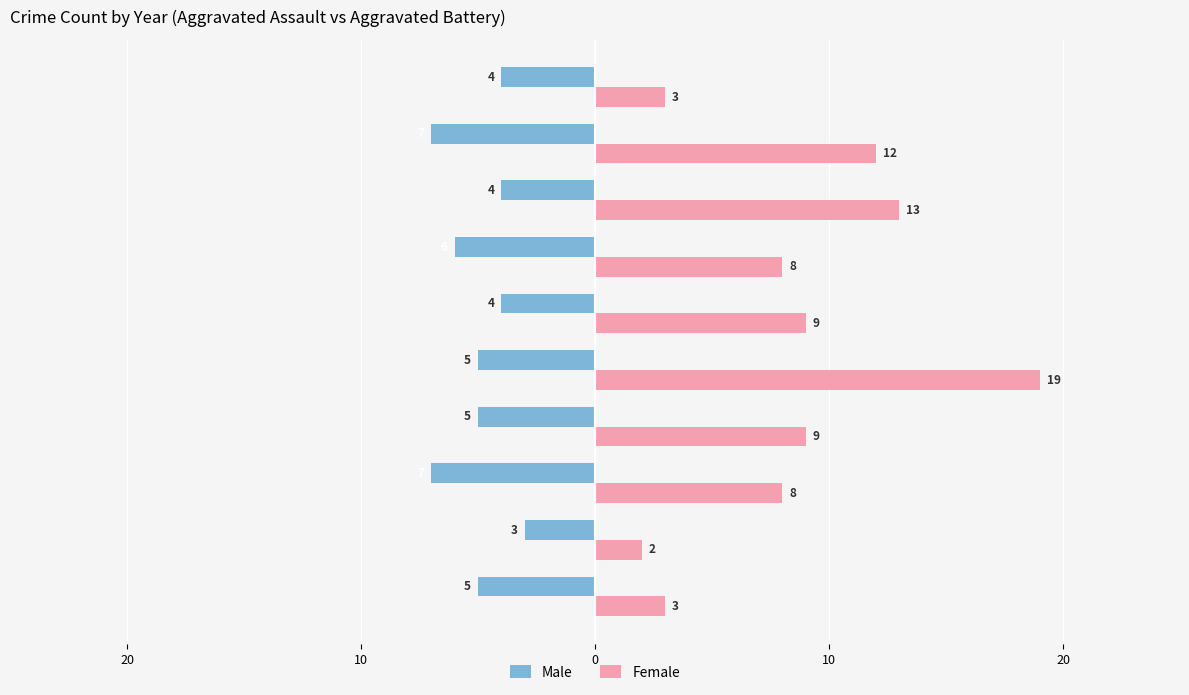

Where does the Male series first go above -5?

10